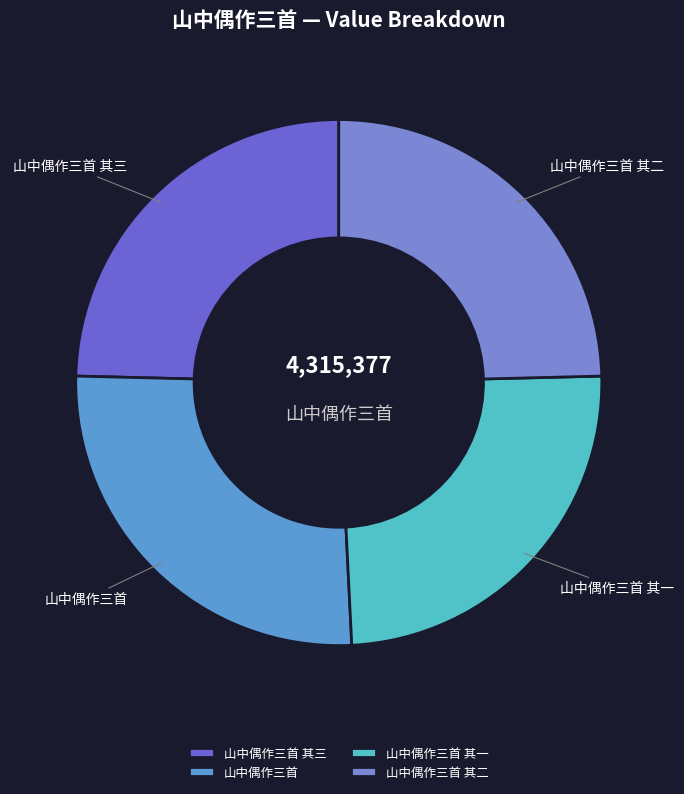

Is it true that 山中偶作三首 其一 is 14% of the pie?

False